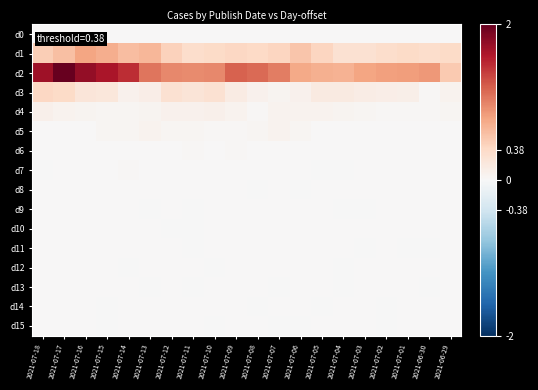

Which label corresponds to the largest value in the chart?

2021-07-17